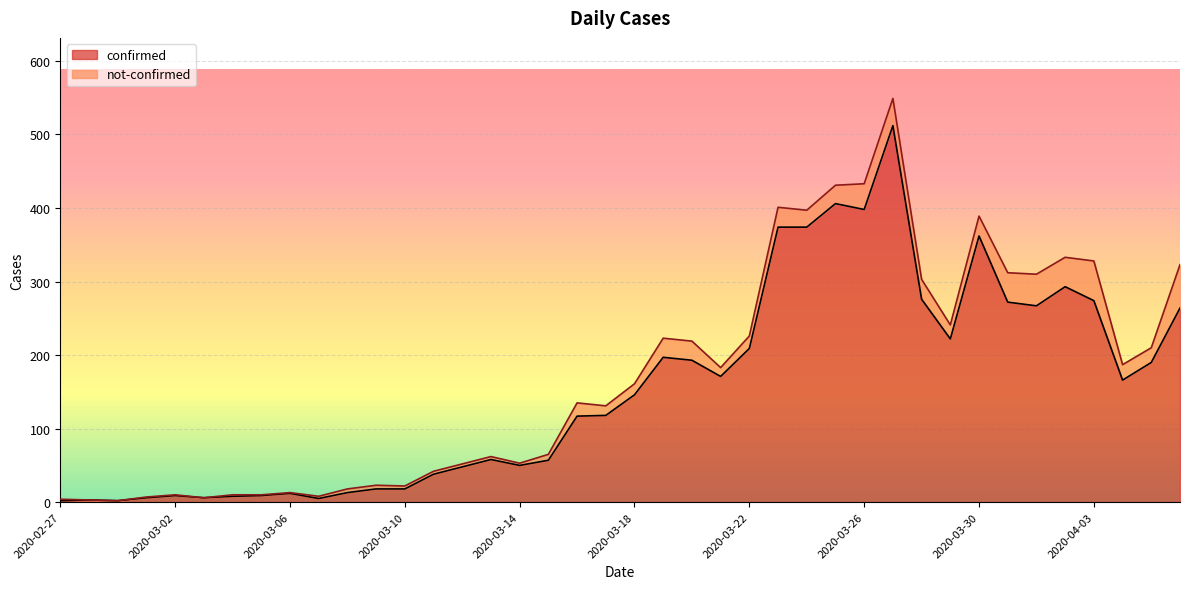

The chart shows a value of 5 at 2020-03-07. True or false?

True